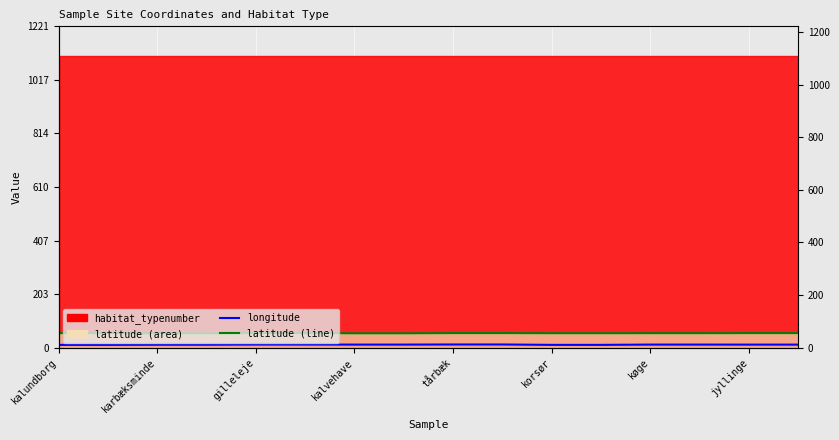

True or false: latitude (line) has more than 1 points higher than both neighbors.

False